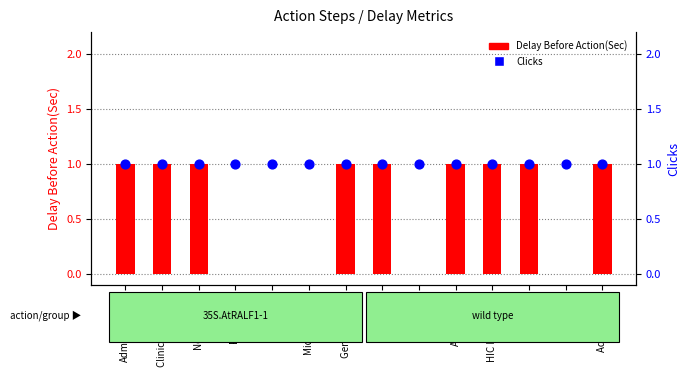

What are all the series names shown in the legend?

Delay Before Action(Sec), Clicks